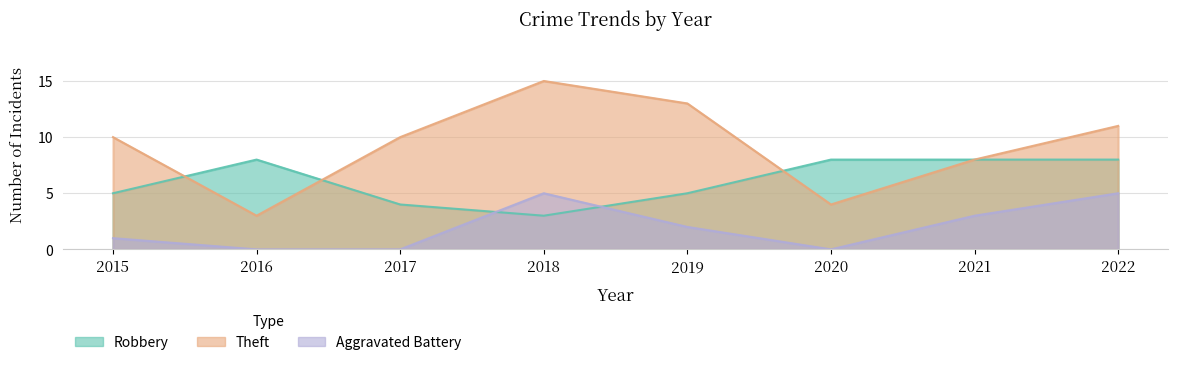

True or false: Robbery and Theft cross at least once.

True